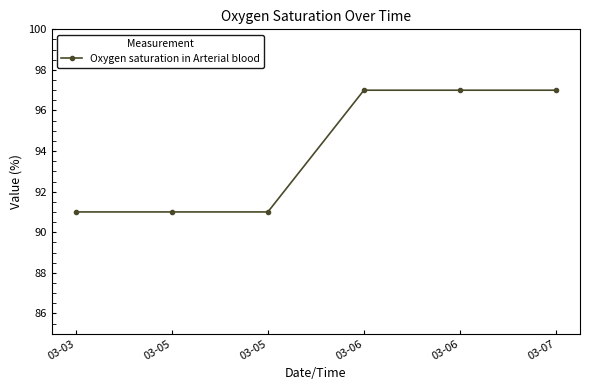

Reading left to right, what are all the values shown in this chart?

03-03=91	03-05=91	03-05=91	03-06=97	03-06=97	03-07=97